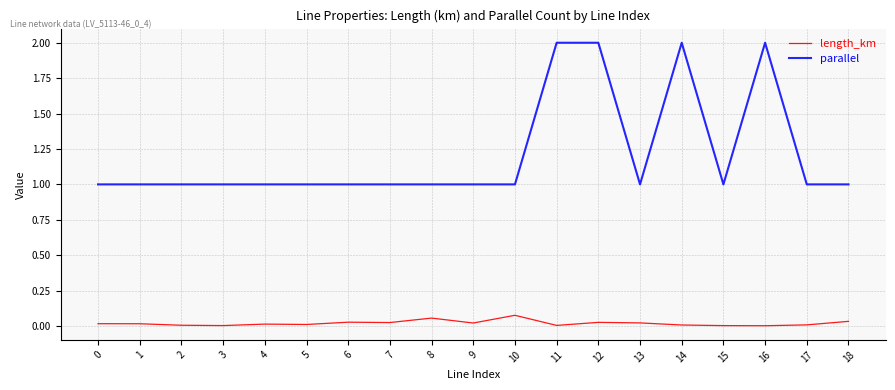

True or false: length_km and parallel intersect in this chart.

False